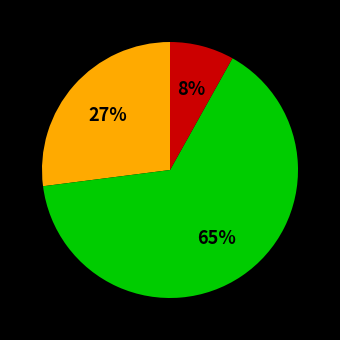

Is there a majority slice in this chart?

Yes